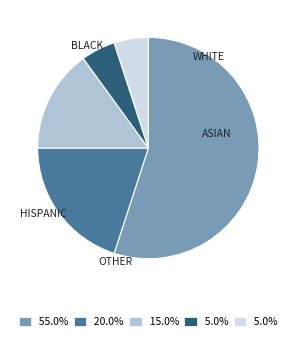

Is there a majority slice in this chart?

Yes